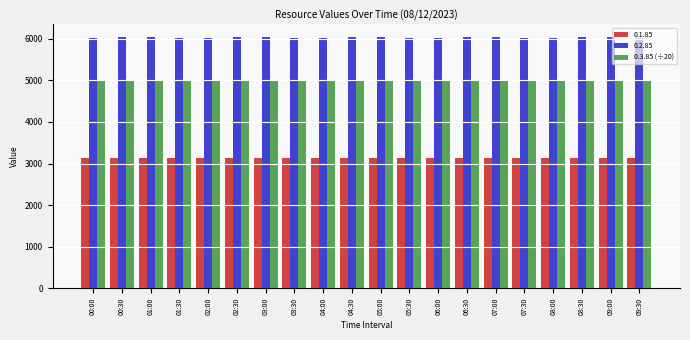

List the series in order of their peak value, highest first.

0.2.85, 0.3.85 (÷20), 0.1.85